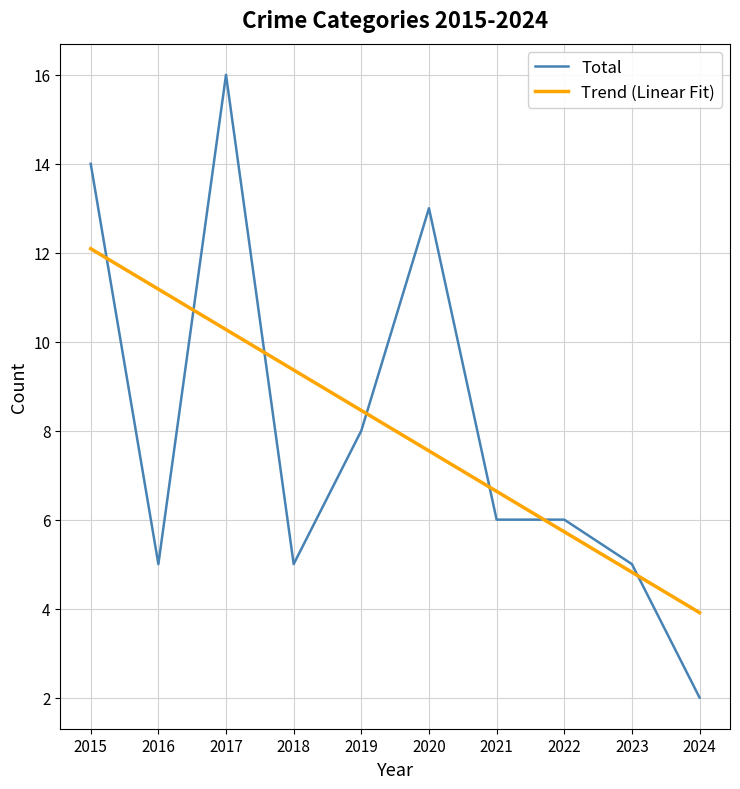

What is the approximate value of Trend (Linear Fit) at 2022?

5.7